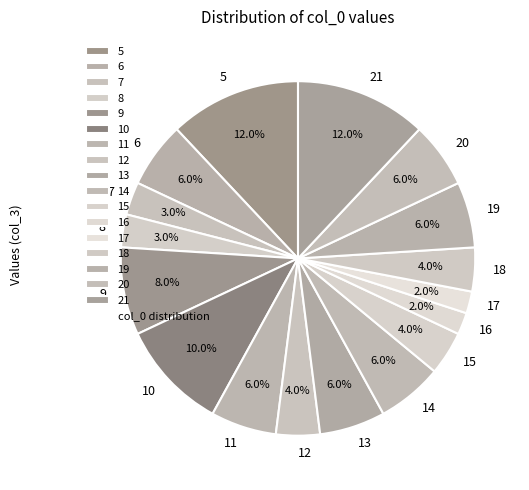

What portion of the pie excludes 8?

97.0%